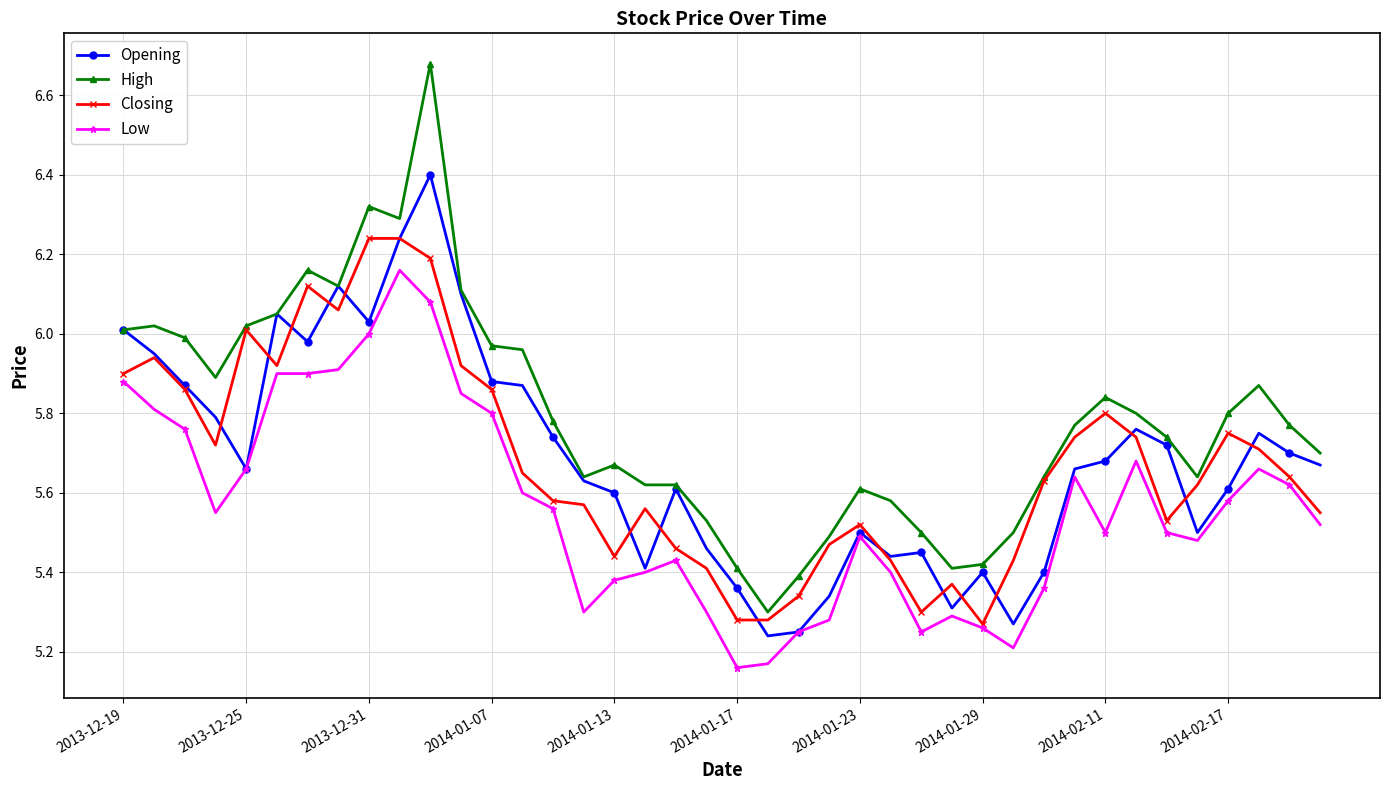

Rank the series by their maximum value, from highest to lowest.

High, Opening, Closing, Low